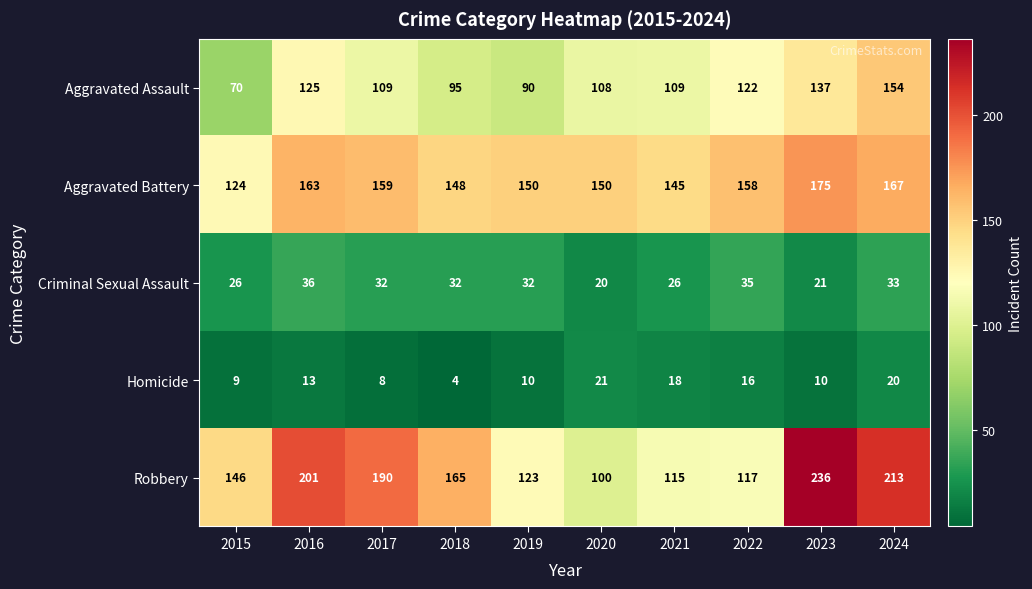

Between 2019 and 2024, which series saw the biggest shift?

Robbery